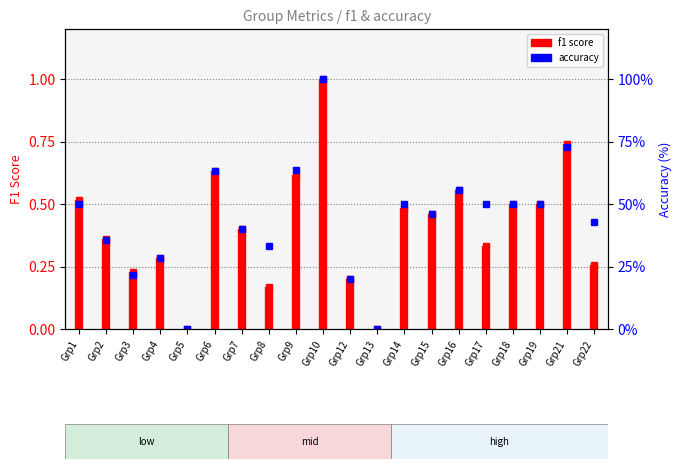

Does the chart display data point markers on the line(s)?

Yes